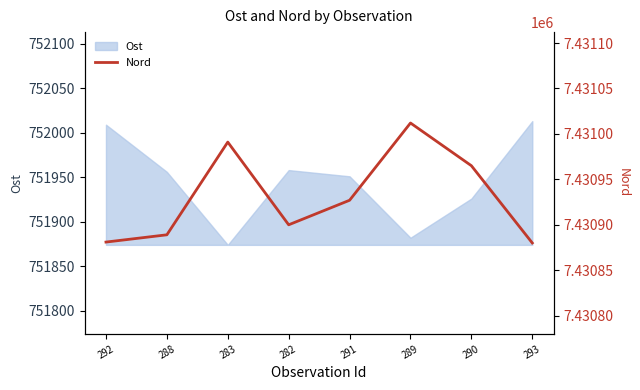

What is the highest value of the Ost series?

752013